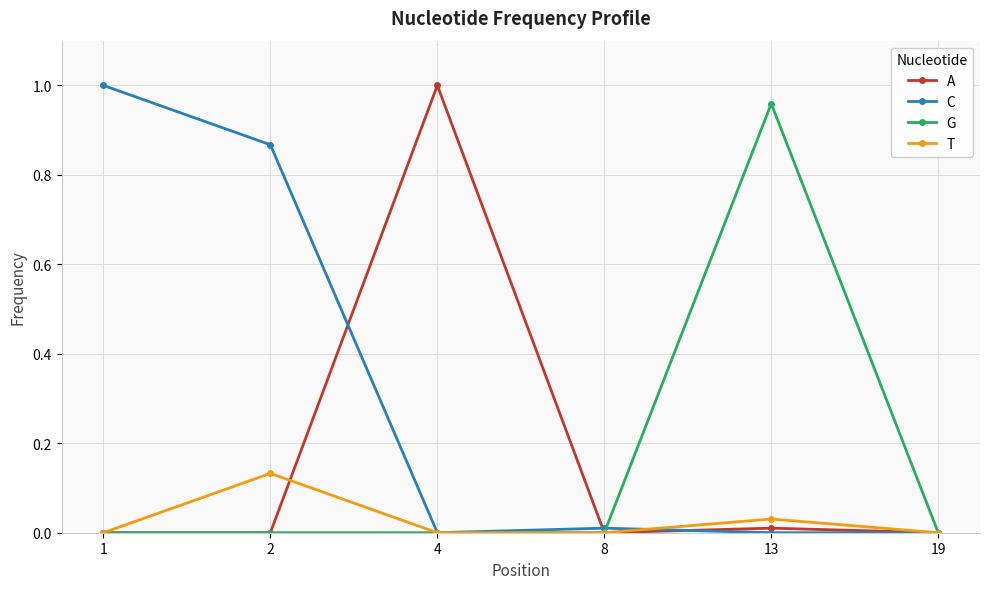

True or false: C has a value of 0.0 at 13.

True